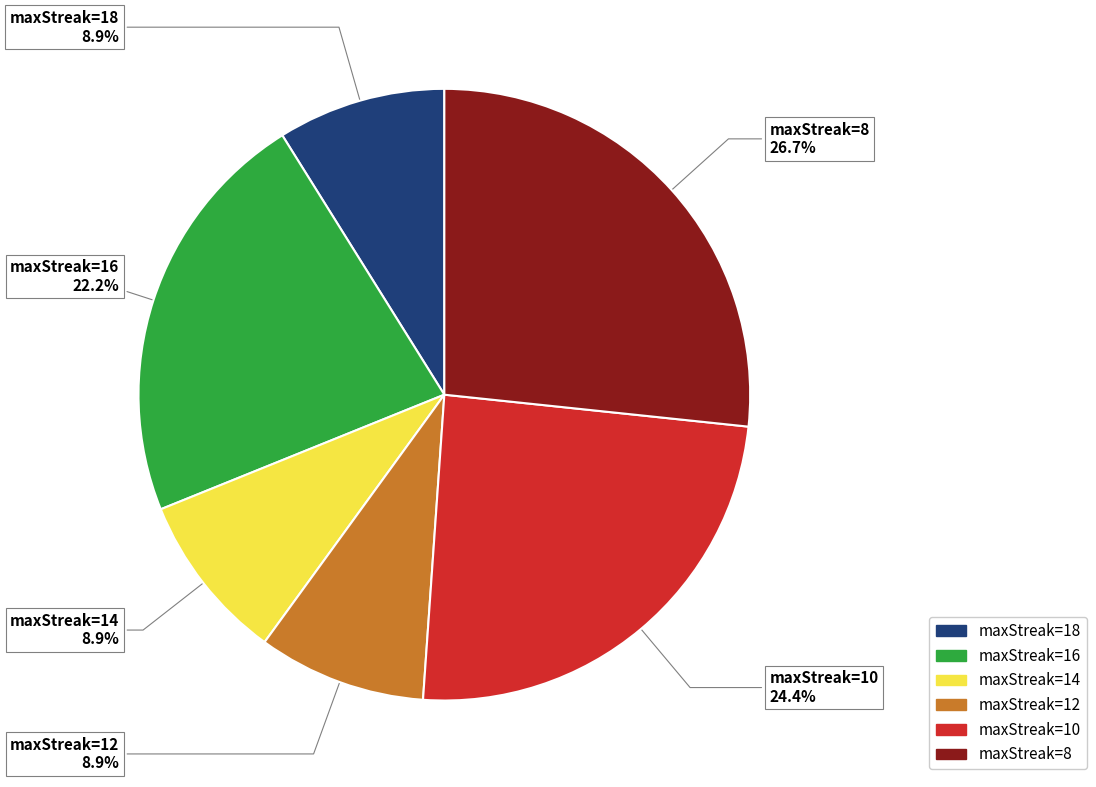

Approximately how many times larger is the value at maxStreak=10 compared to maxStreak=8?

0.9